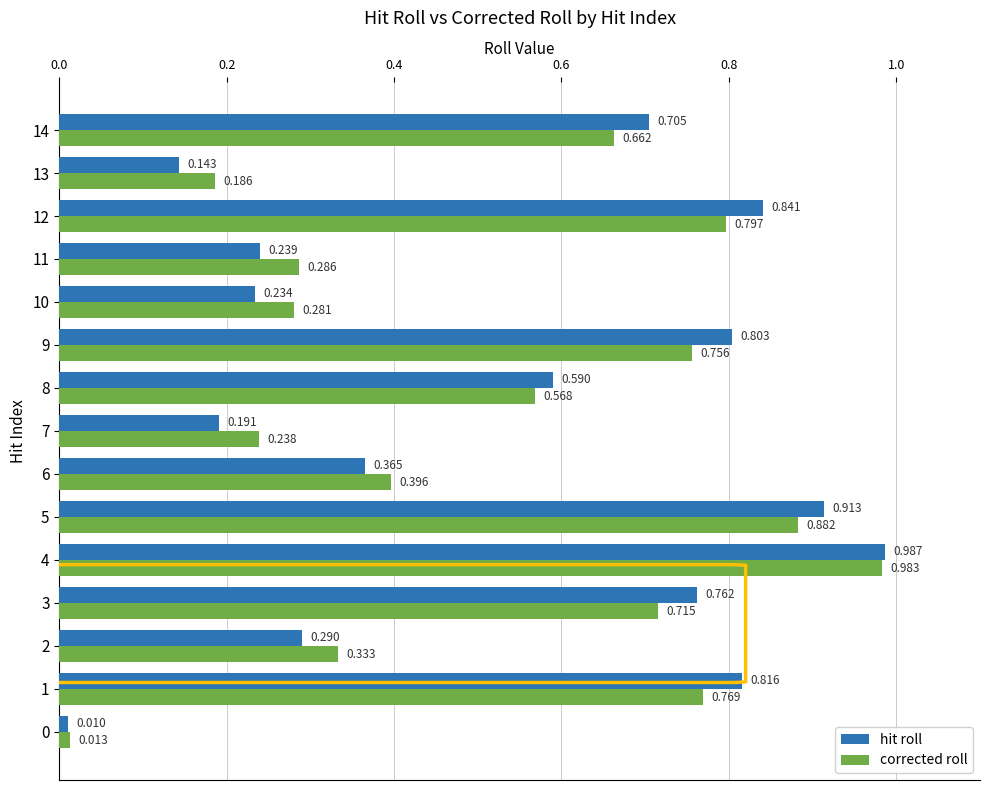

Is the value of corrected roll at 1 greater than the value of hit roll at 3?

Yes